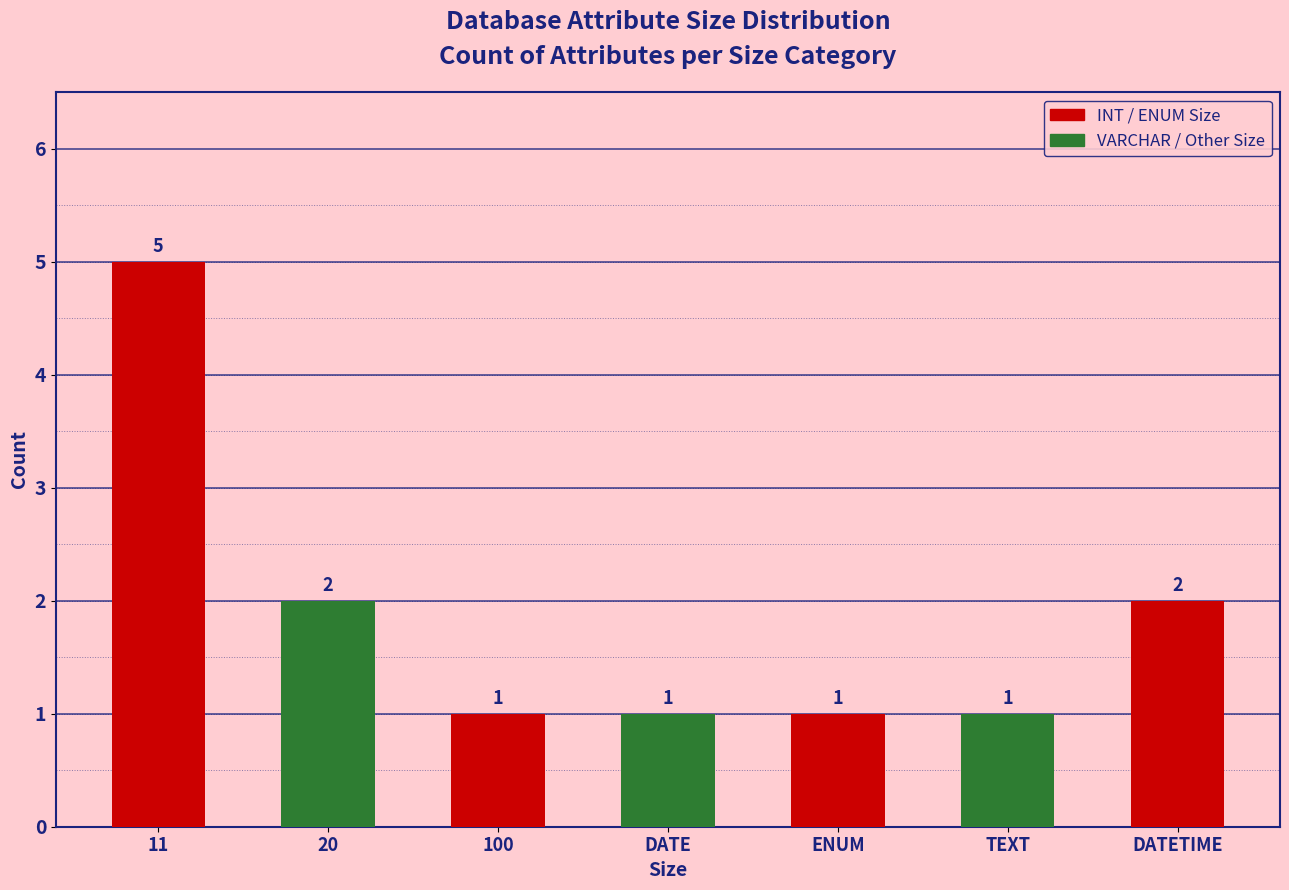

What is the approximate value at TEXT?

1